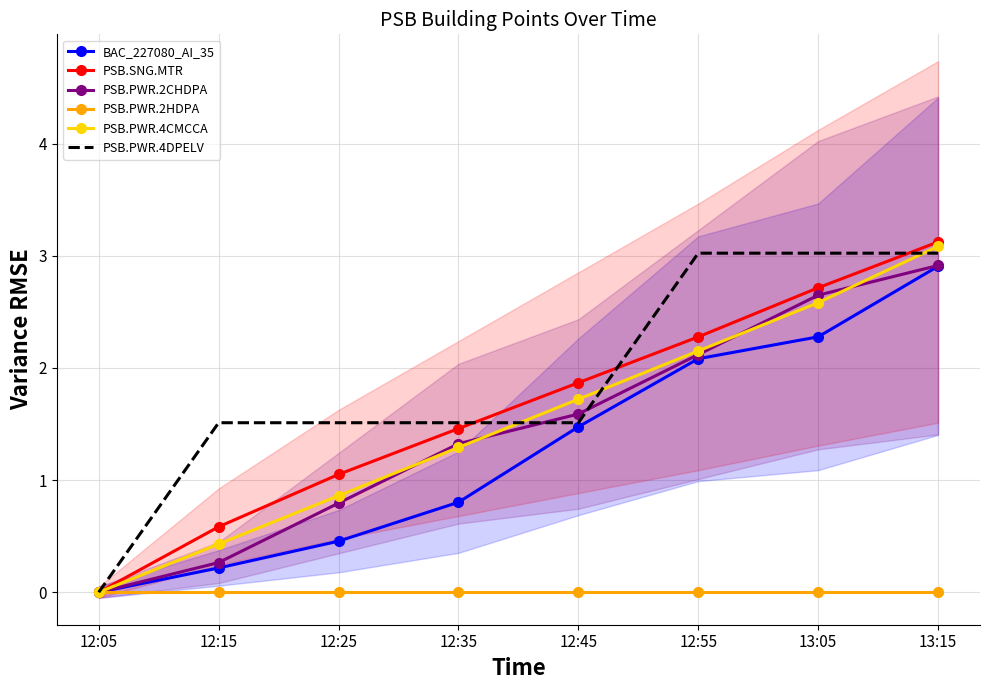

Reading left to right, transcribe all the data shown in this chart.

BAC_227080_AI_35: 0.0	0.2	0.5	0.8	1.5	2.1	2.3	2.9
PSB.SNG.MTR: 0.0	0.6	1.1	1.5	1.9	2.3	2.7	3.1
PSB.PWR.2CHDPA: 0.0	0.3	0.8	1.3	1.6	2.1	2.6	2.9
PSB.PWR.2HDPA: 0.0	0.0	0.0	0.0	0.0	0.0	0.0	0.0
PSB.PWR.4CMCCA: 0.0	0.4	0.9	1.3	1.7	2.2	2.6	3.1
PSB.PWR.4DPELV: 0.0	1.5	1.5	1.5	1.5	3.0	3.0	3.0